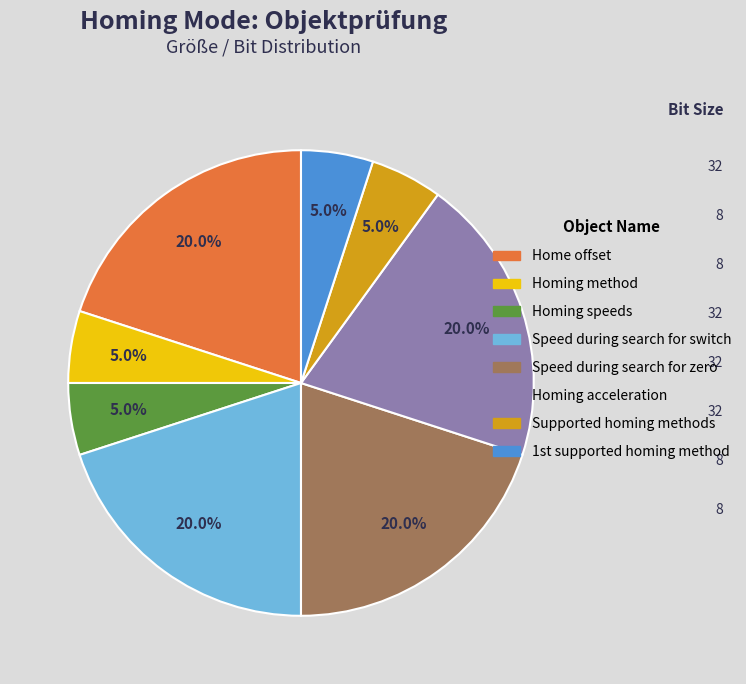

To the nearest percent, what percentage of the pie is Supported homing methods?

5%